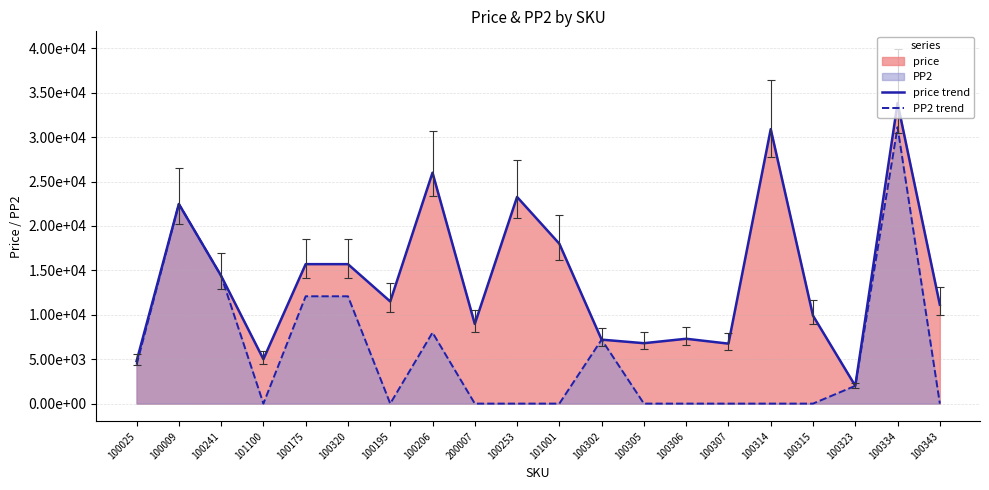

Is it true that PP2 trend equals 10290 at 100334?

False